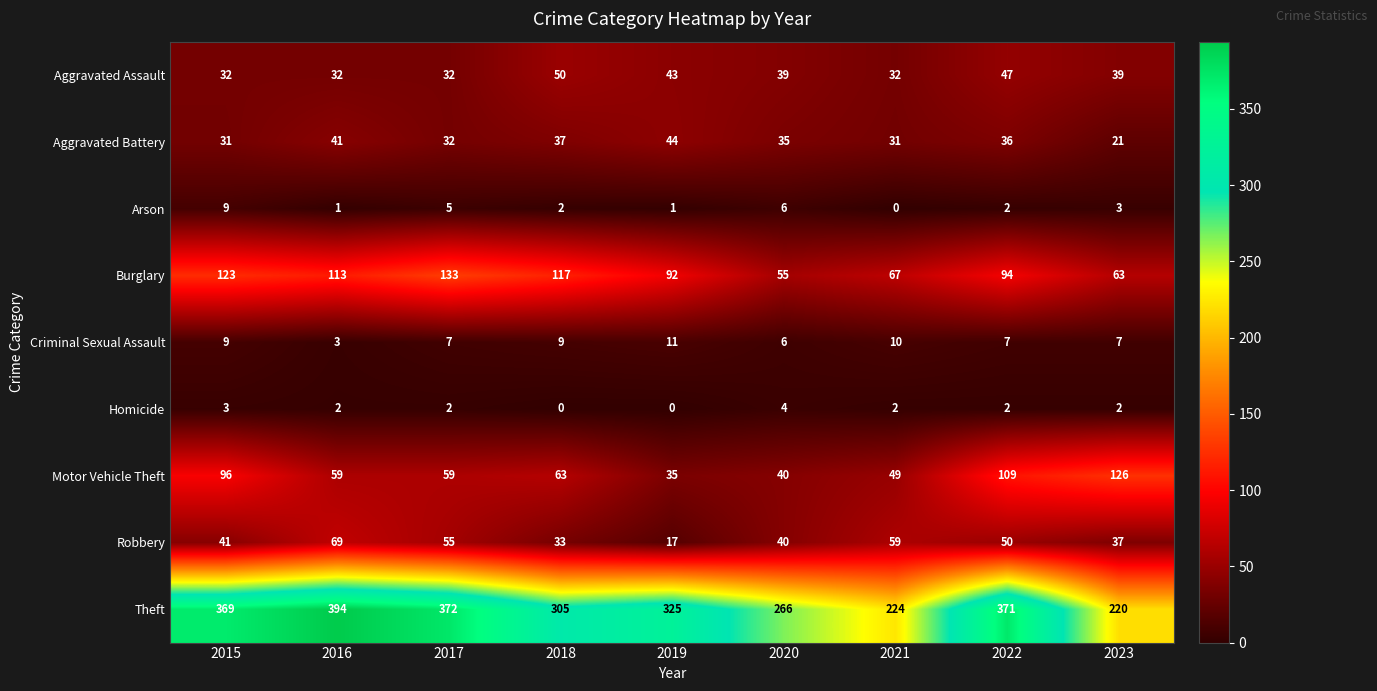

What is the total value across all series at 2019?

568